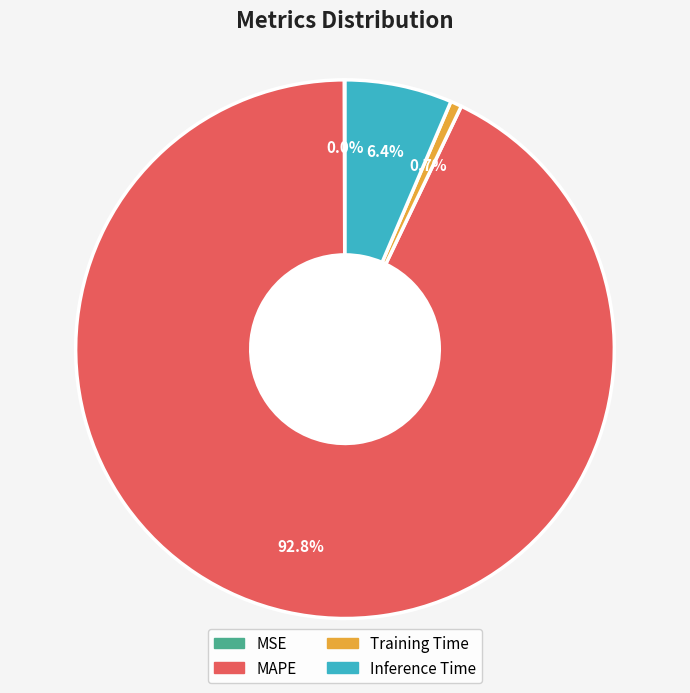

What is the majority slice?

MAPE